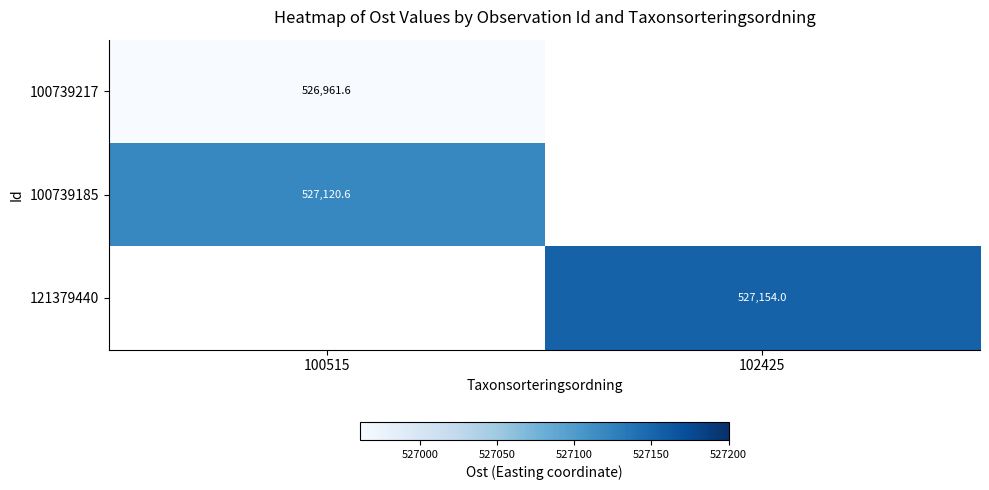

What is the spread (max minus min) of values at 100515?

159.0